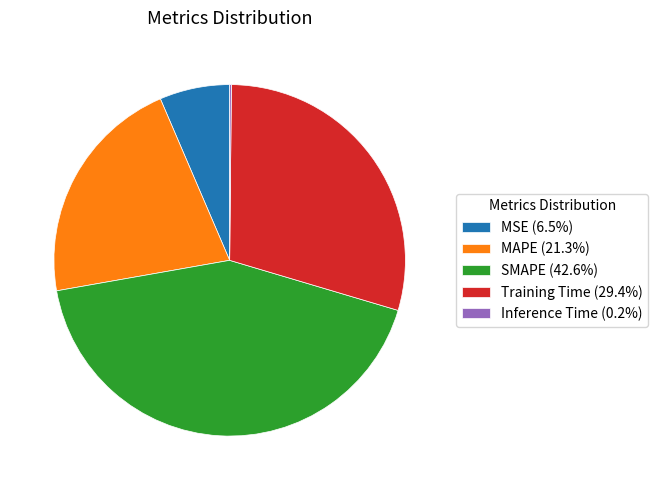

Do SMAPE and MAPE together represent more than half of the pie?

Yes